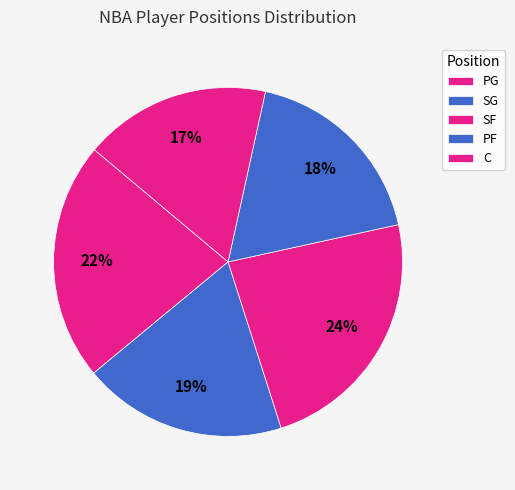

What percentage is the PG slice, to the nearest percent?

22%